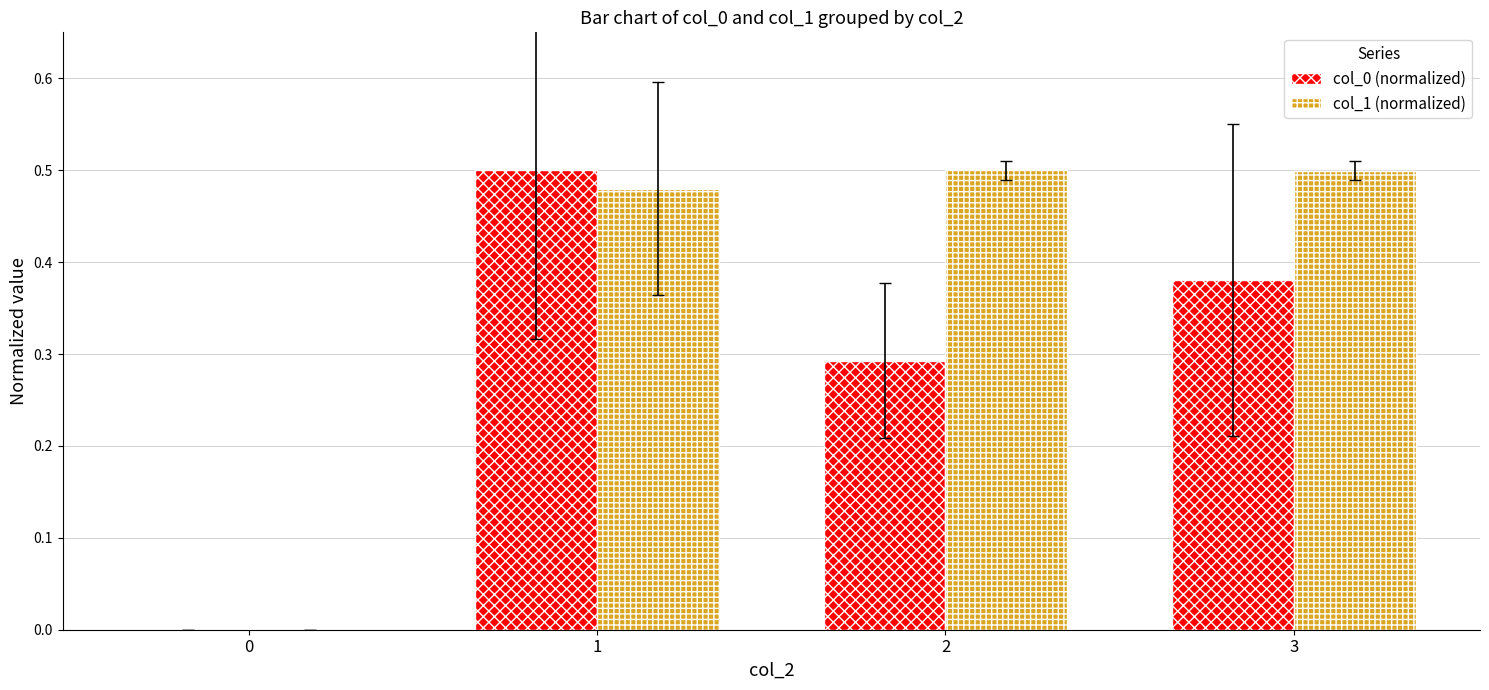

What is the total value across all series at 3?

0.9